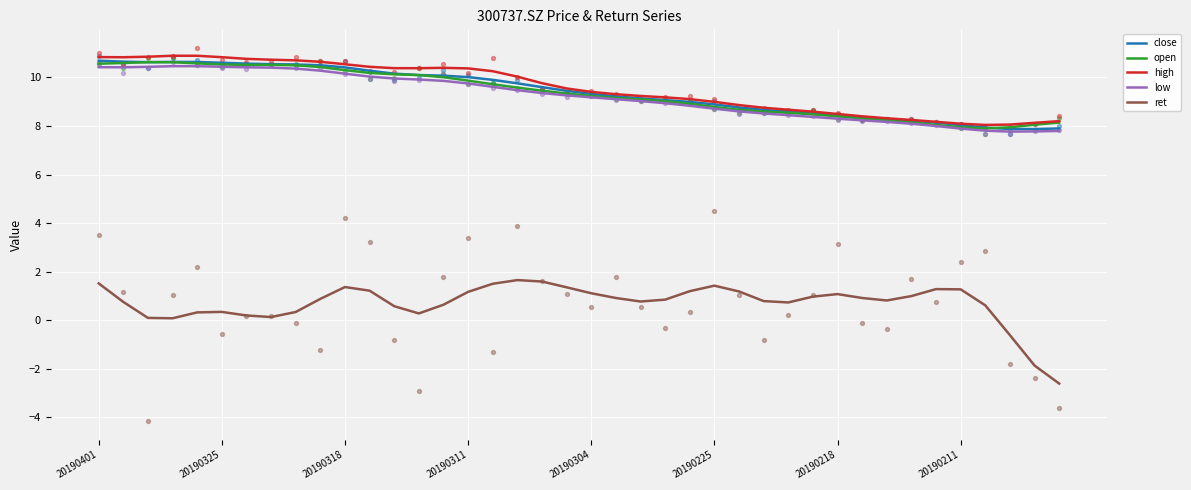

At how many categories does at least one series exceed -1?

40